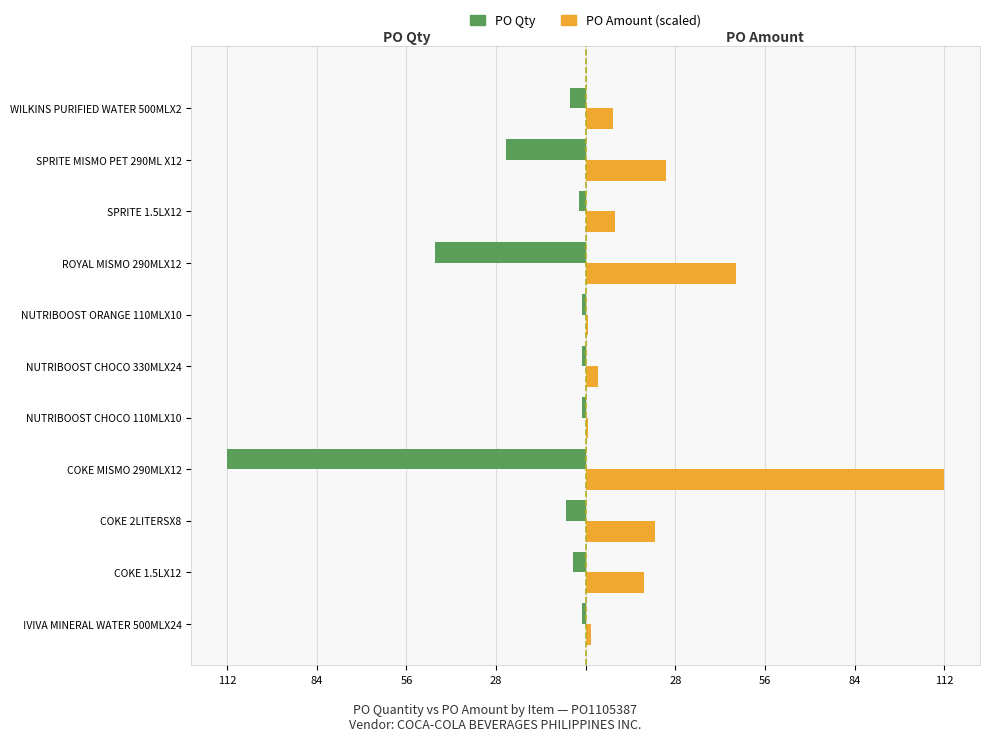

At how many categories does at least one series exceed 103?

1